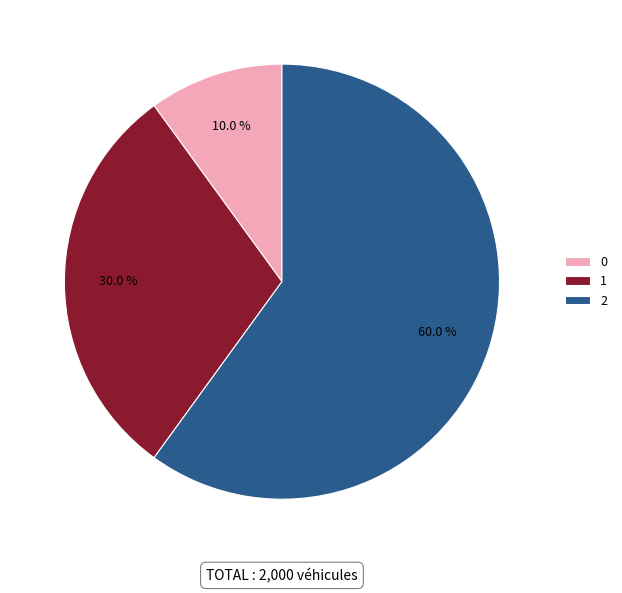

Is it true that 1 is 42% of the pie?

False